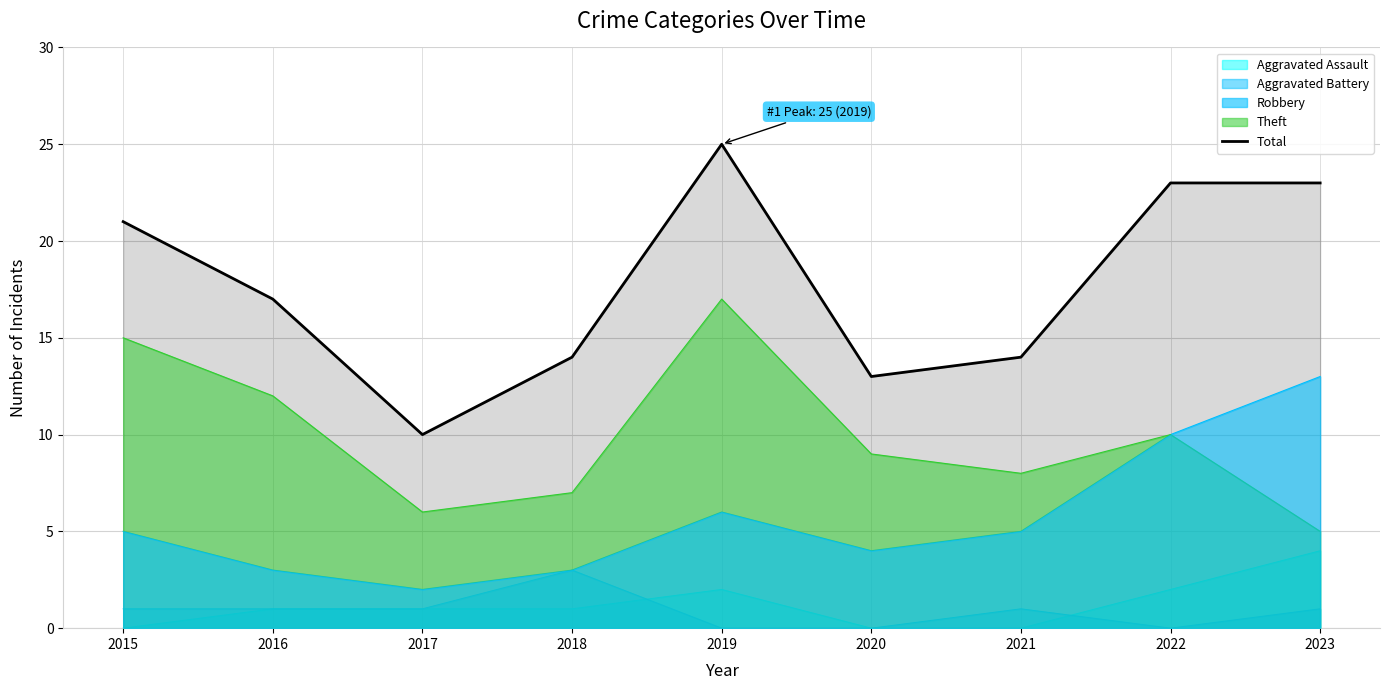

What is the difference between the second highest and second lowest values?

10